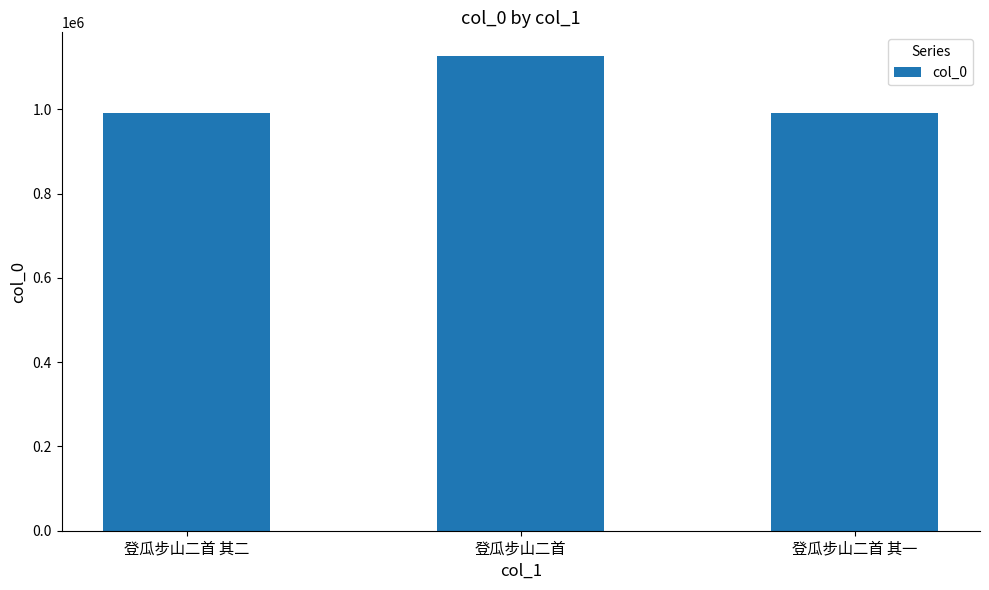

What is the label of the 2nd bar from the left?

登瓜步山二首